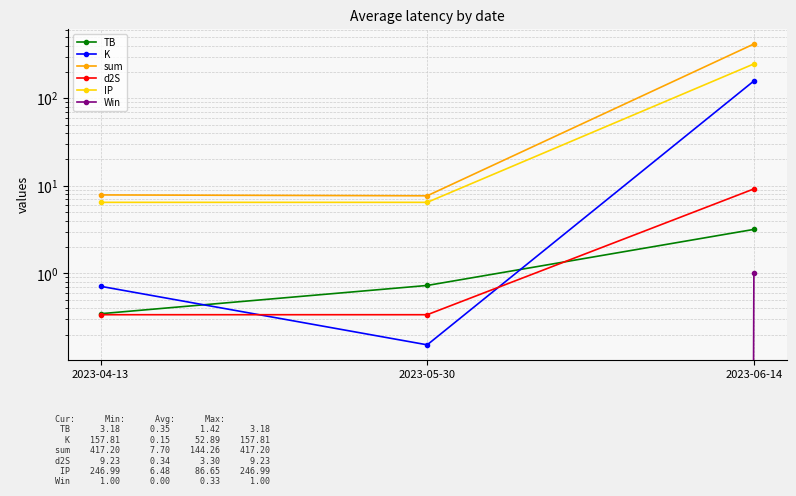

Reading right to left, transcribe all the data shown in this chart.

TB: 2023-06-14=3.2	2023-05-30=0.7	2023-04-13=0.3
K: 2023-06-14=157.8	2023-05-30=0.2	2023-04-13=0.7
sum: 2023-06-14=417.2	2023-05-30=7.7	2023-04-13=7.9
d2S: 2023-06-14=9.2	2023-05-30=0.3	2023-04-13=0.3
IP: 2023-06-14=247.0	2023-05-30=6.5	2023-04-13=6.5
Win: 2023-06-14=1.0	2023-05-30=0.0	2023-04-13=0.0